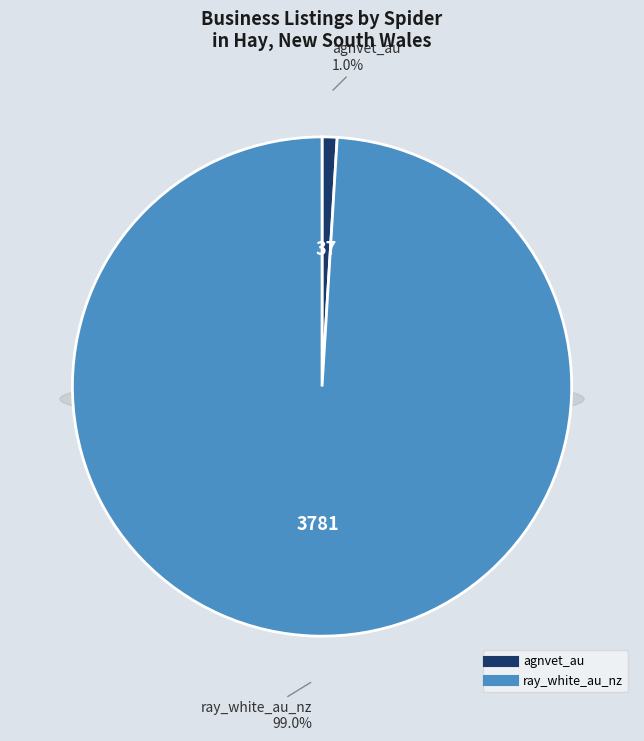

Approximately how many times larger is the value at ray_white_au_nz compared to agnvet_au?

102.2